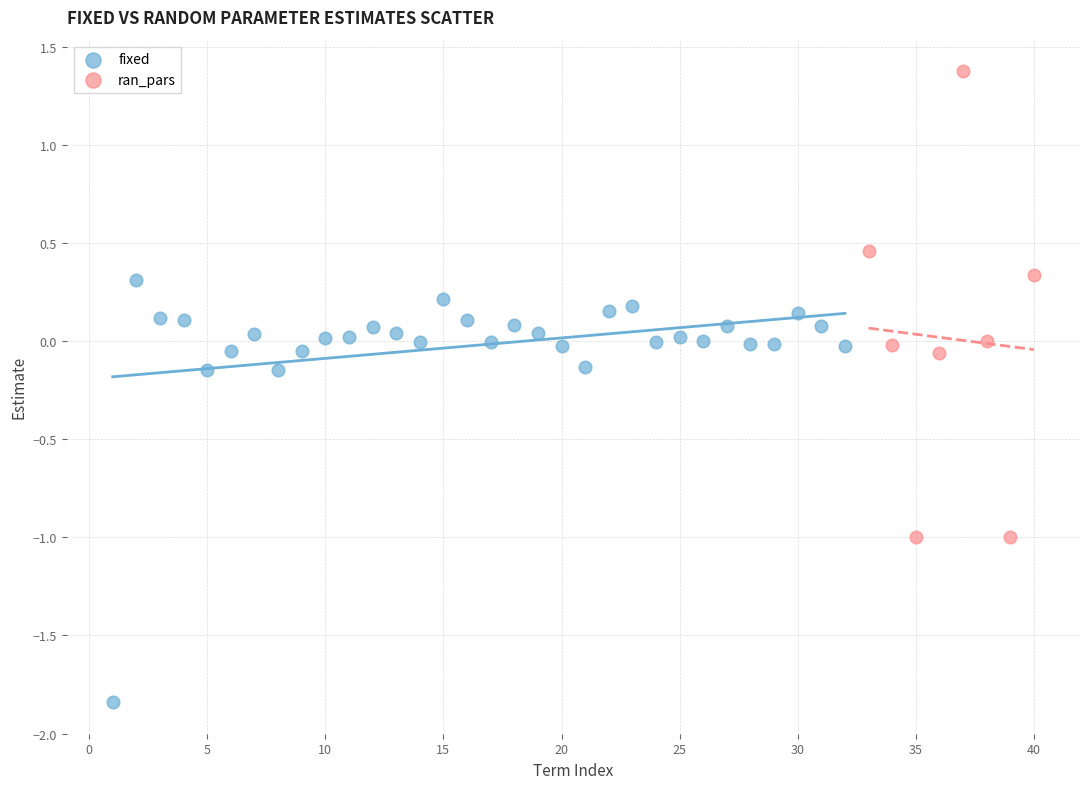

Which series reaches the maximum Y coordinate?

ran_pars